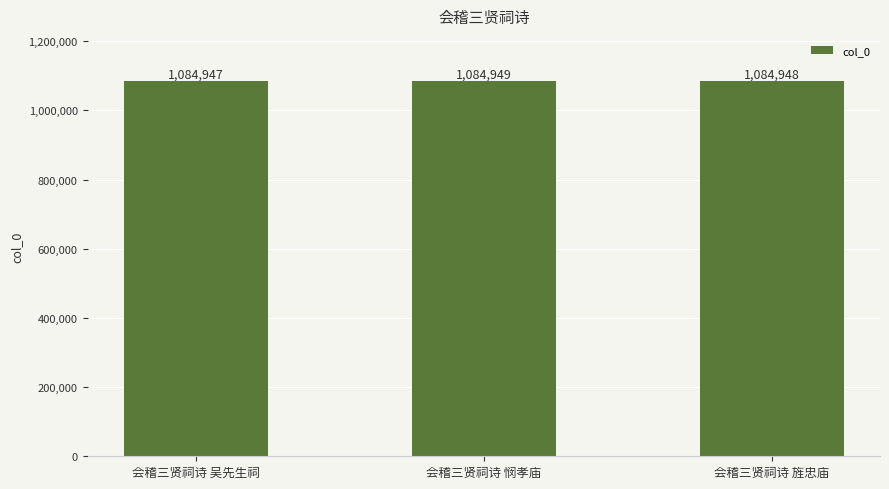

At which category does the chart reach its peak across all series?

会稽三贤祠诗 悯孝庙